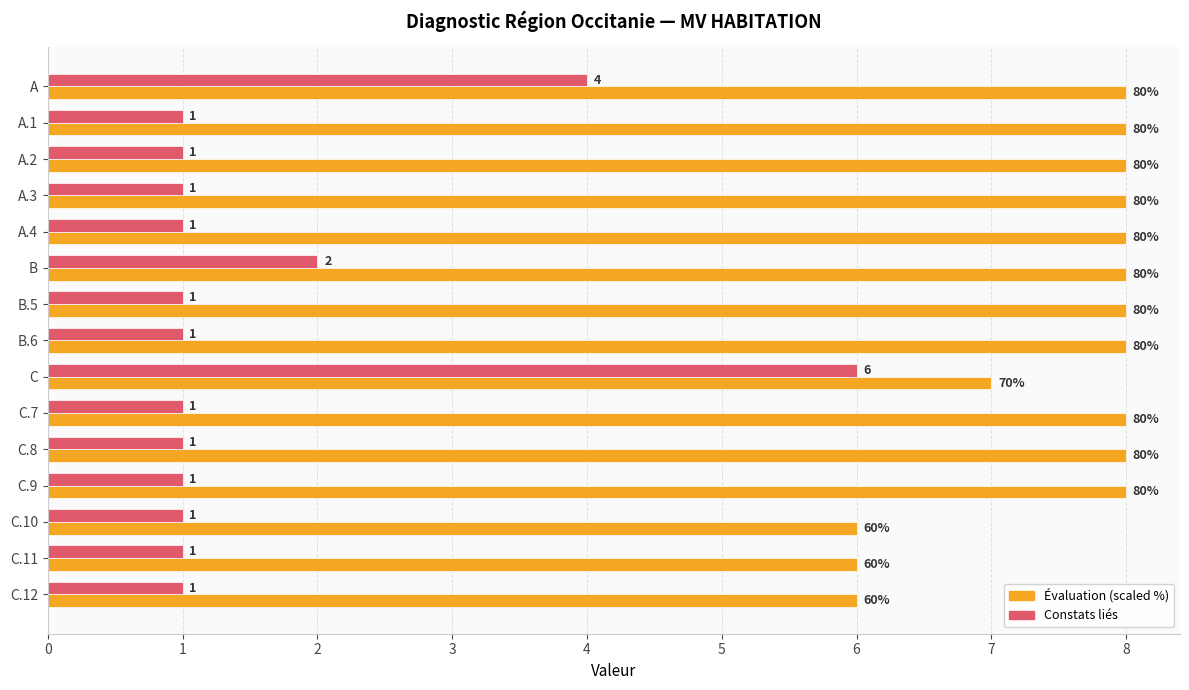

At which category is the sum across all series the highest?

C